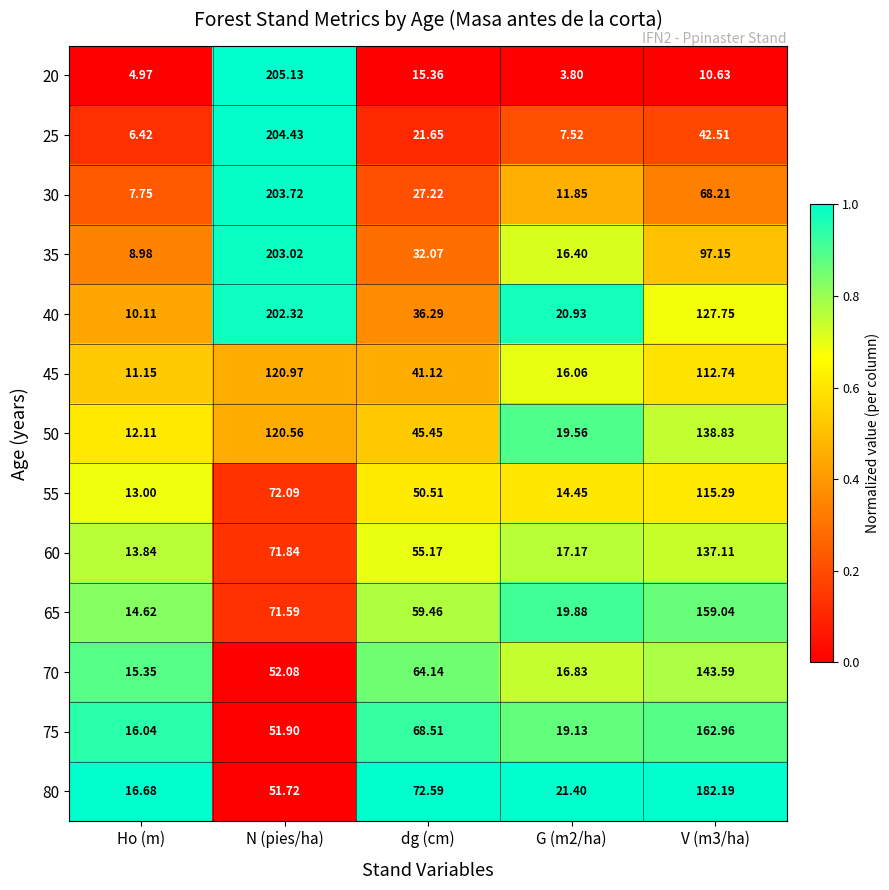

Which category has the highest value in the 35 series?

N (pies/ha)